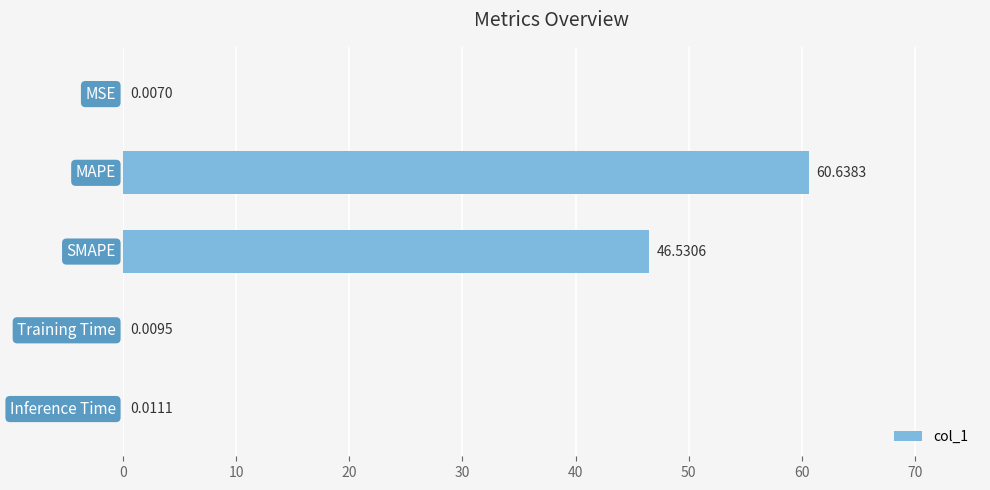

What is the sum of all values?

107.2